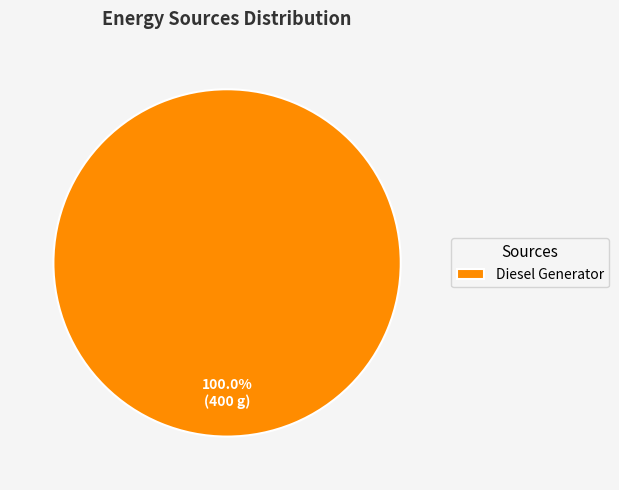

How many slices are in this pie chart?

1